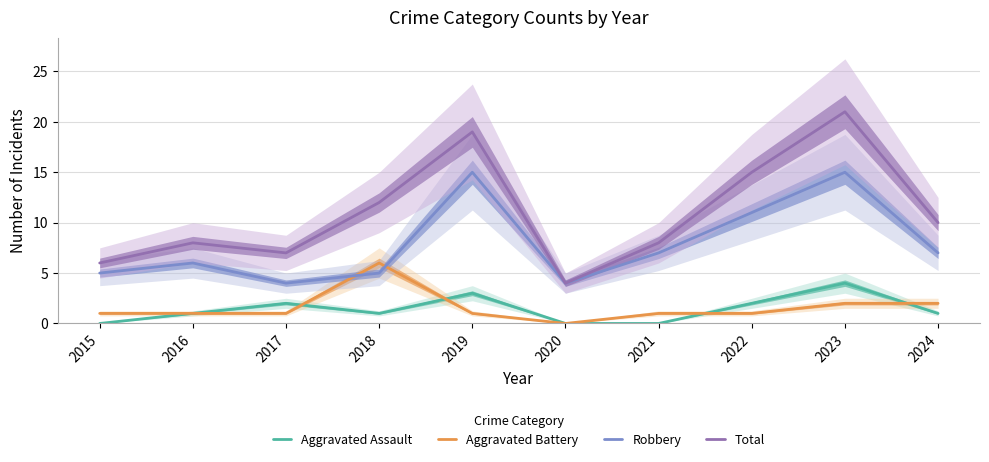

True or false: Robbery and Aggravated Assault cross at least once.

False